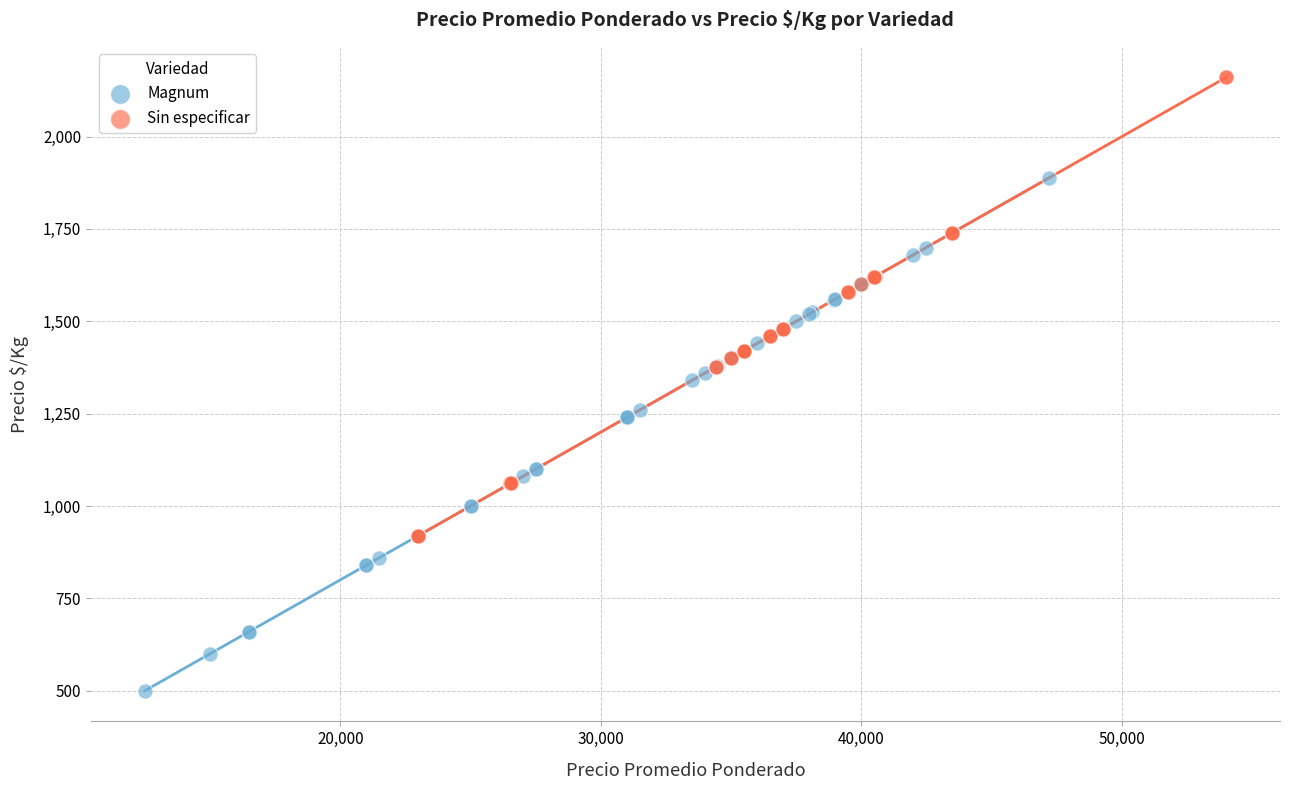

Which series has the largest Y range (max minus min)?

Magnum